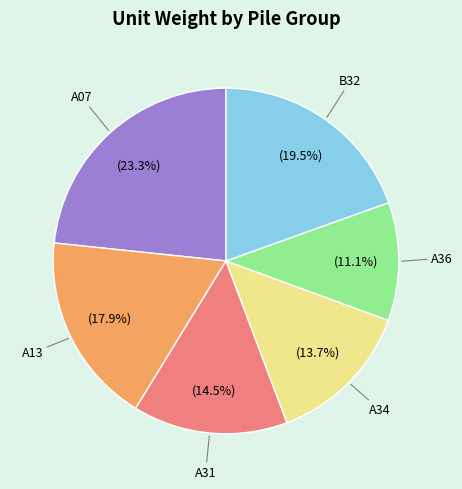

The A31 slice represents 23% of the pie. True or false?

False